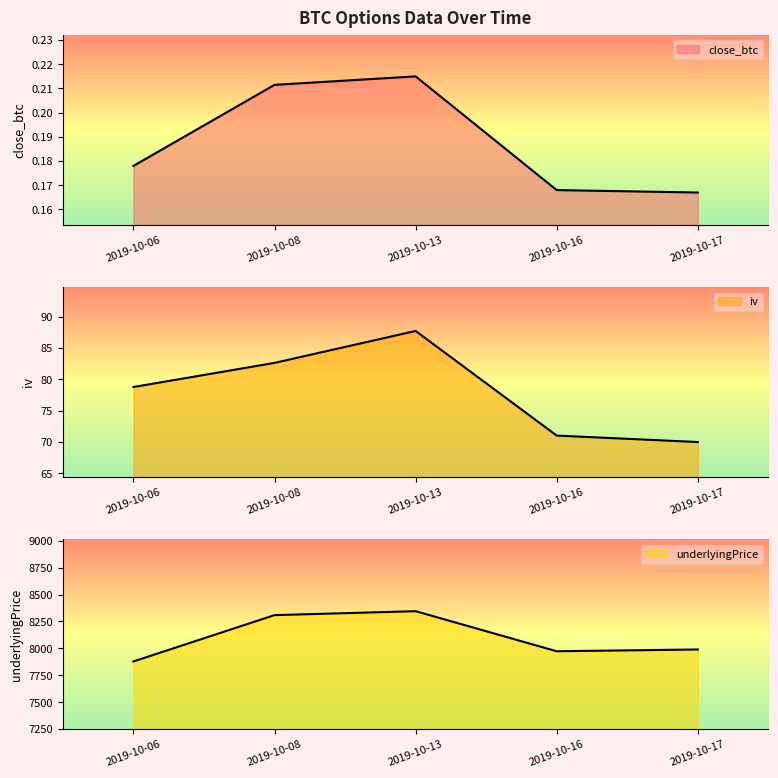

How many data points in underlyingPrice are above 7989?

3